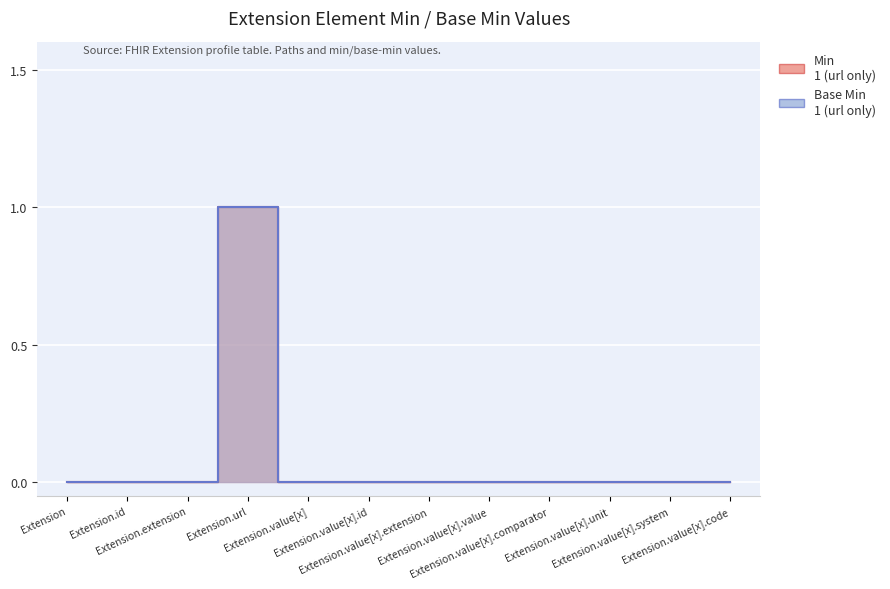

At Extension.value[x].comparator, list the series in order from smallest to largest.

Min, Base Min